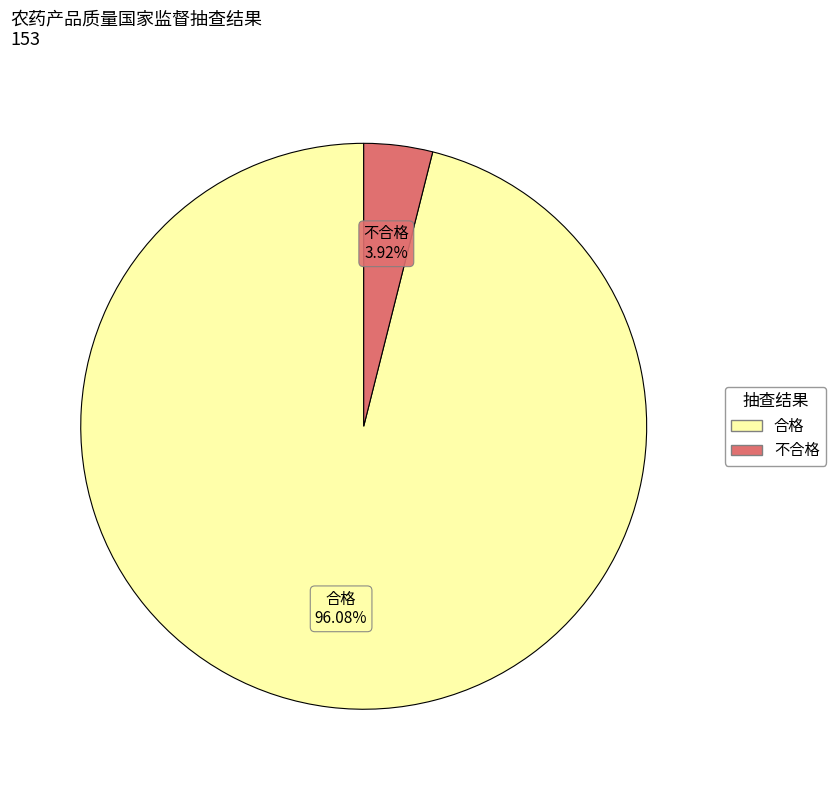

What percentage is NOT represented by 不合格?

96.1%